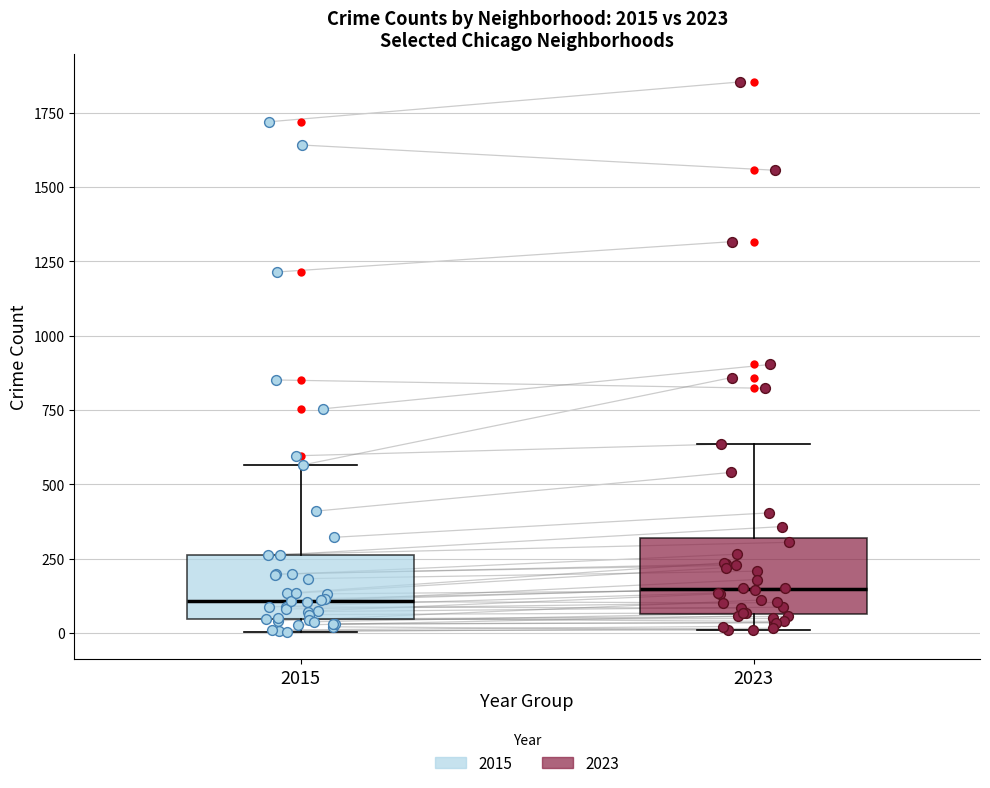

Where does the upper whisker of the box at x = 2023 end on the y-axis? The values are not printed on the chart, so give them approximately, as read against the axis.

650